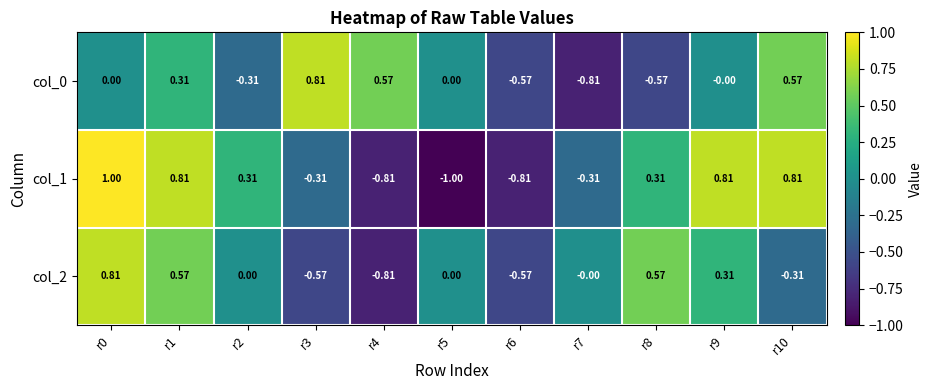

Is the value of col_0 at r0 greater than the value of col_1 at r10?

No